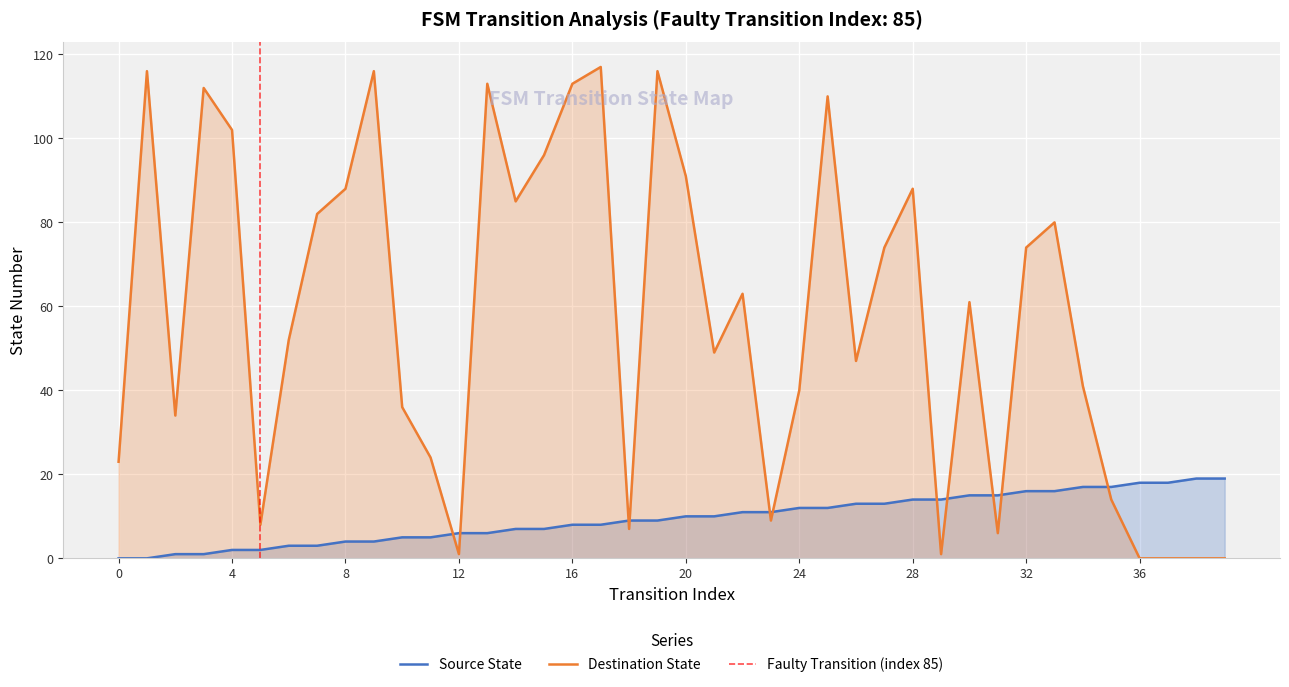

Reading left to right, what are all the values shown in this chart?

source_state: 0	0	1	1	2	2	3	3	4	4	5	5	6	6	7	7	8	8	9	9	10	10	11	11	12	12	13	13	14	14	15	15	16	16	17	17	18	18	19	19
destination_state: 23	116	34	112	102	8	52	82	88	116	36	24	1	113	85	96	113	117	7	116	91	49	63	9	40	110	47	74	88	1	61	6	74	80	41	14	0	0	0	0